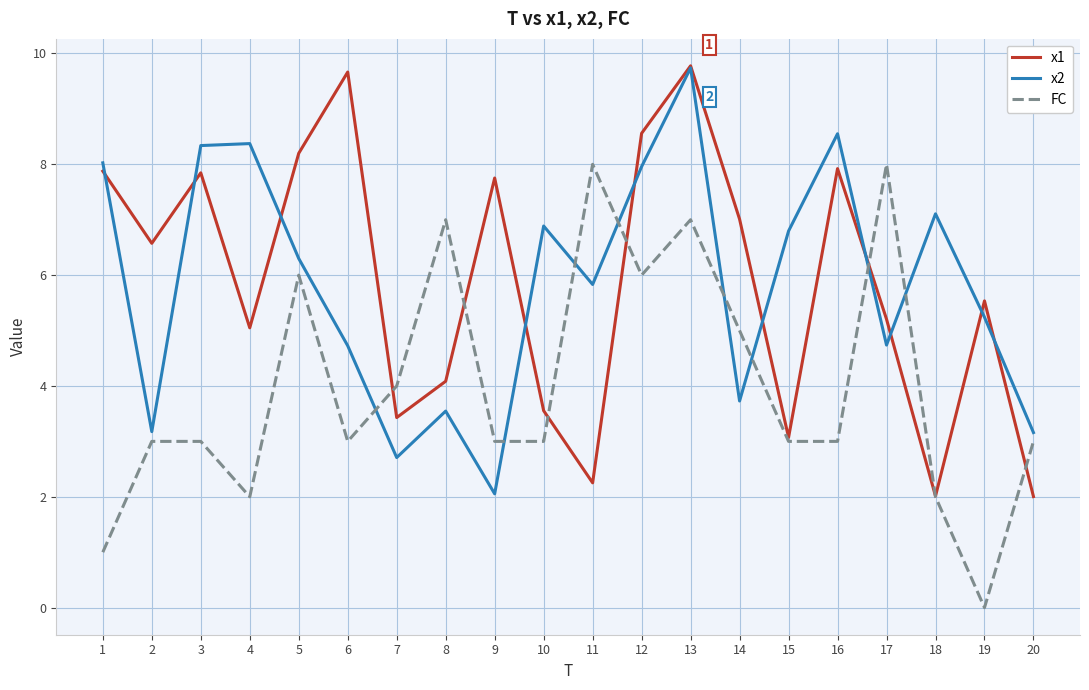

The x1 series shows 5.0 at 4. True or false?

True